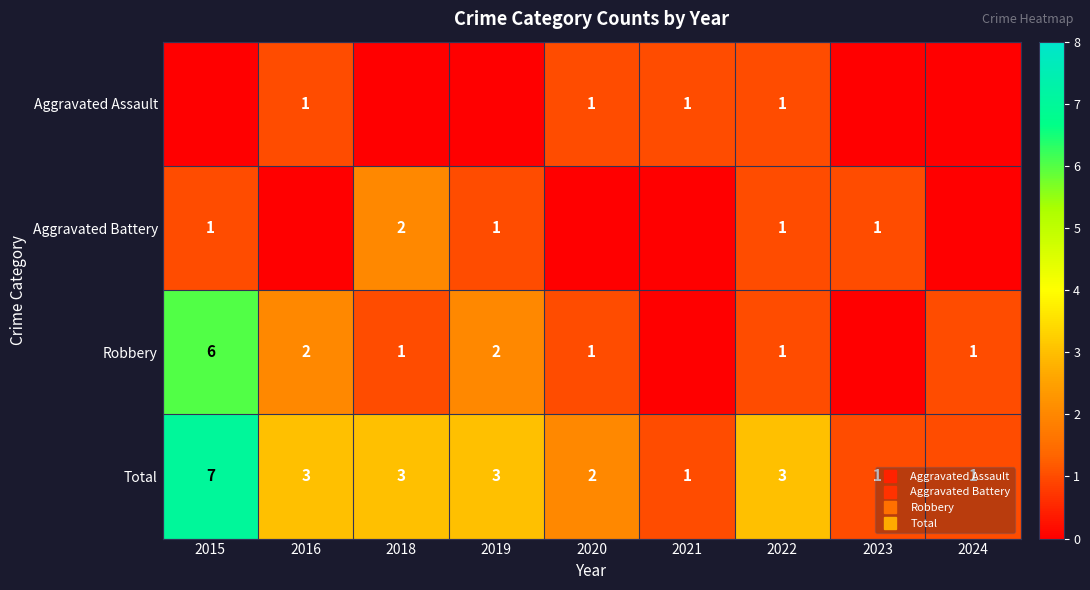

Between 2015 and 2021, which is larger?

2021